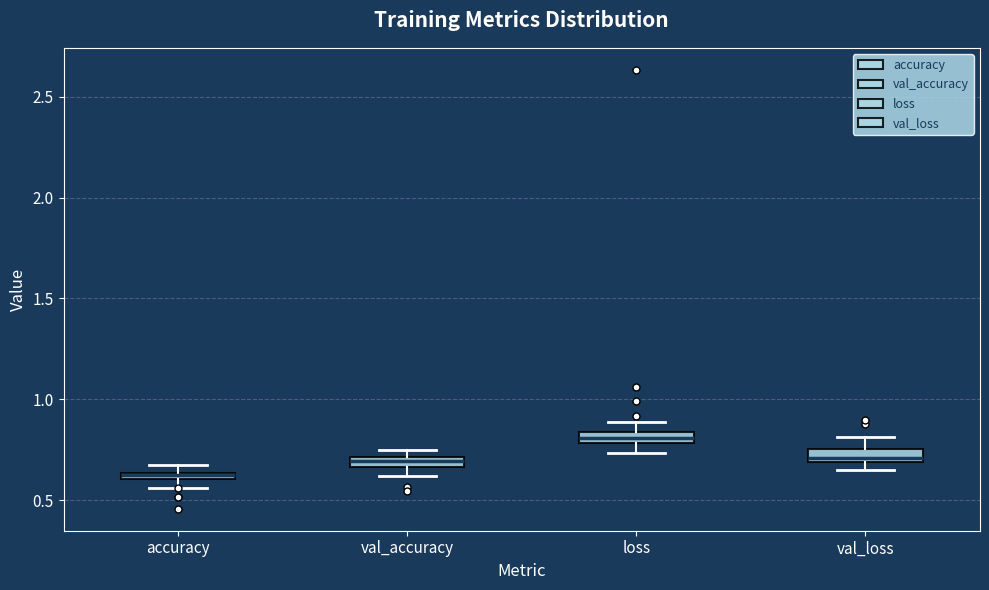

Where is the upper edge of the box for accuracy on the y-axis? The values are not printed on the chart, so give them approximately, as read against the axis.

0.65